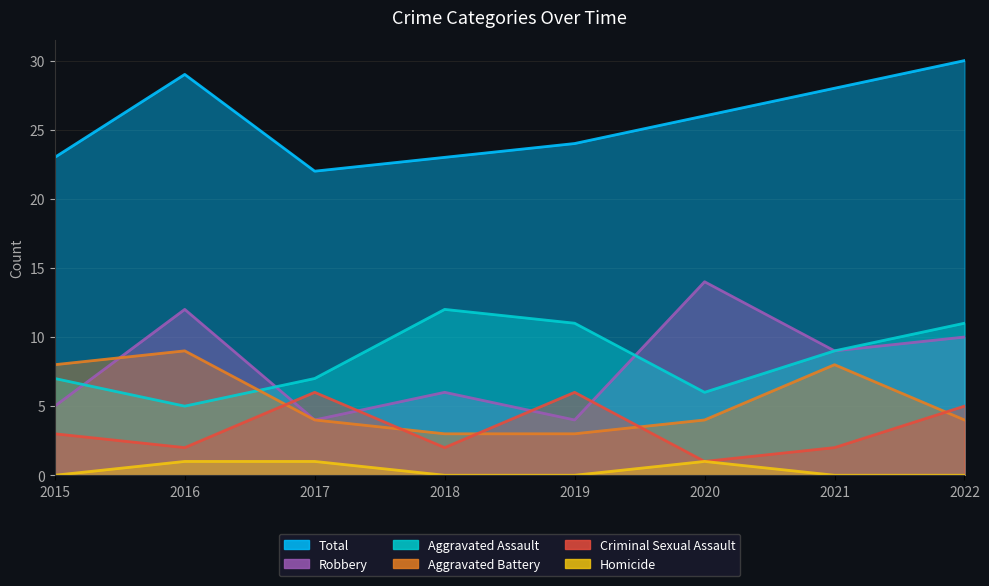

True or false: Criminal Sexual Assault has more than 2 interior local peaks.

False